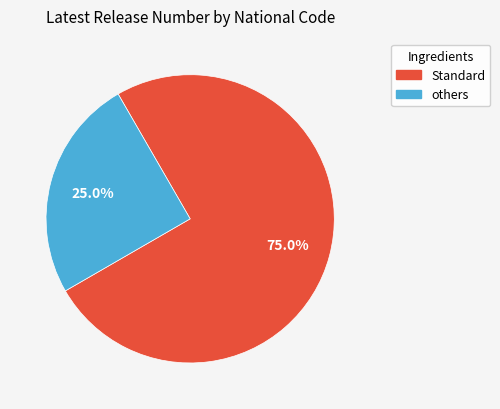

Is there any slice that represents more than half of the pie?

Yes